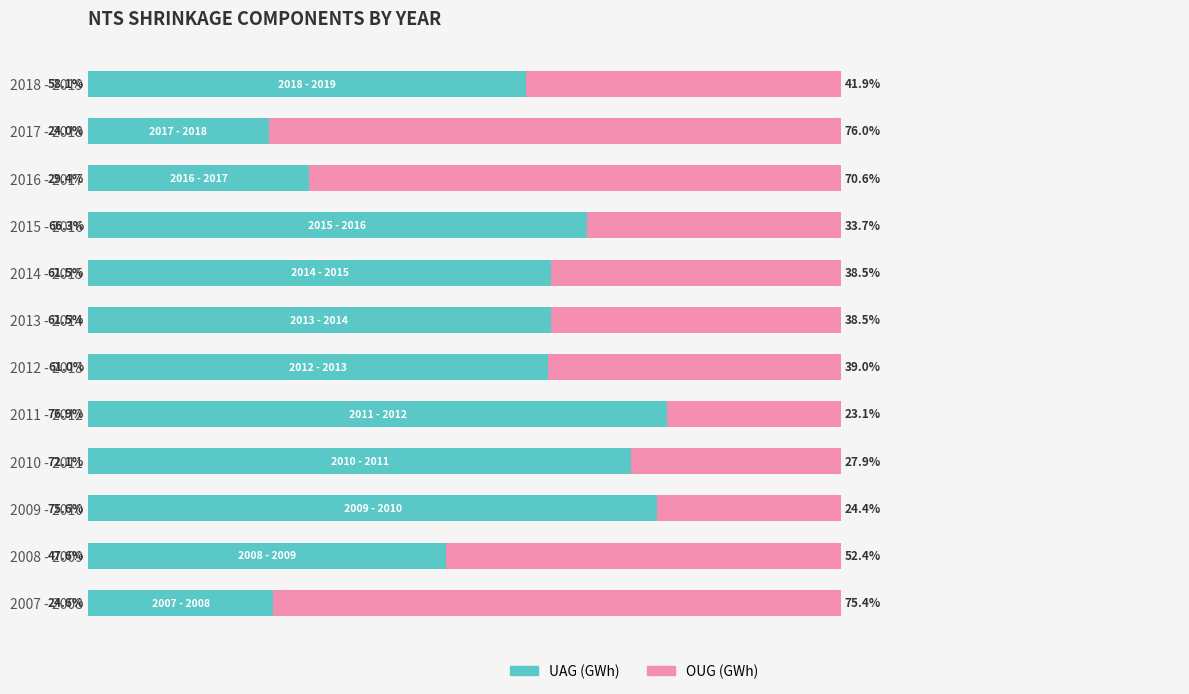

Which category has the highest value in the UAG (GWh) series?

2011 - 2012